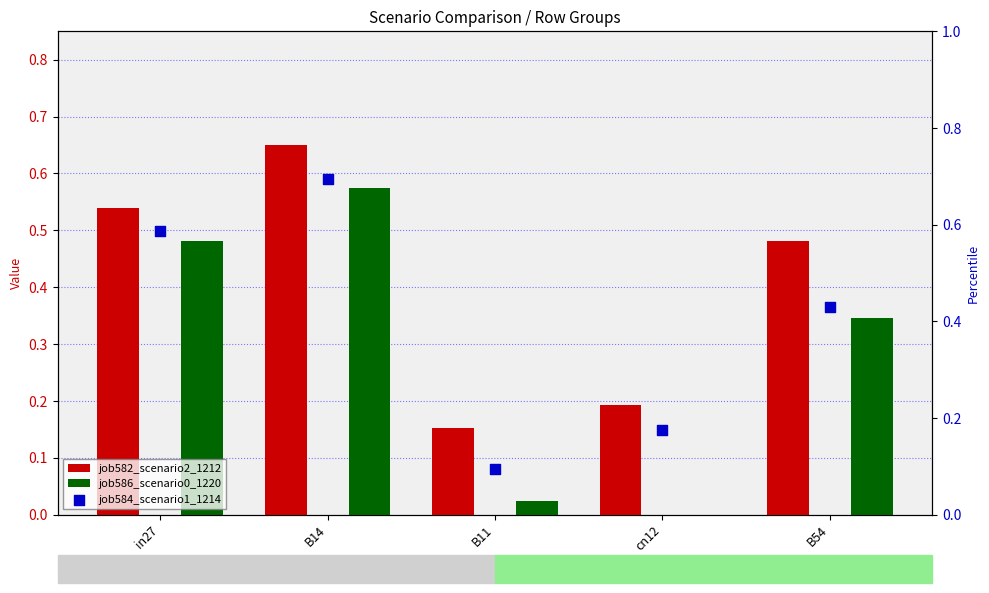

At how many categories does at least one series exceed 0?

5